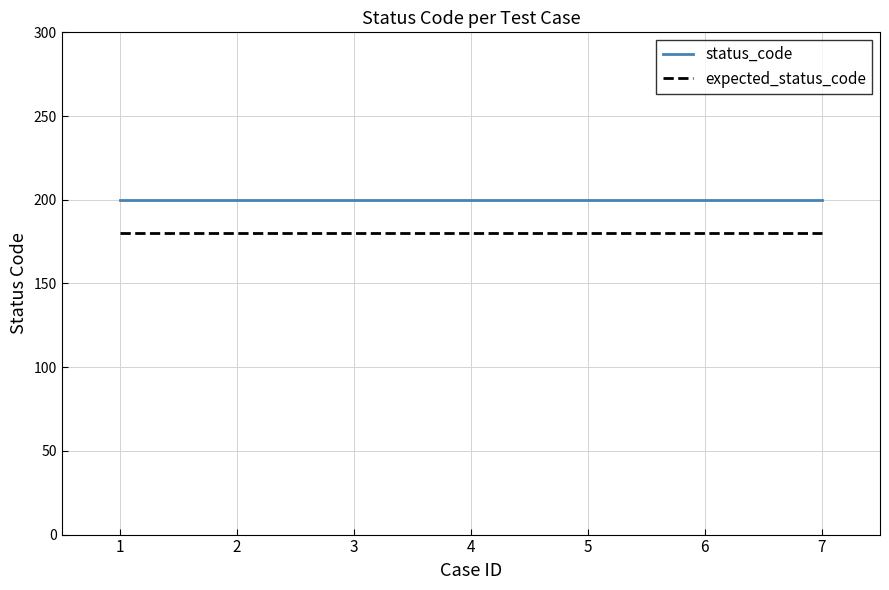

True or false: status_code has a value of 345 at 4.

False